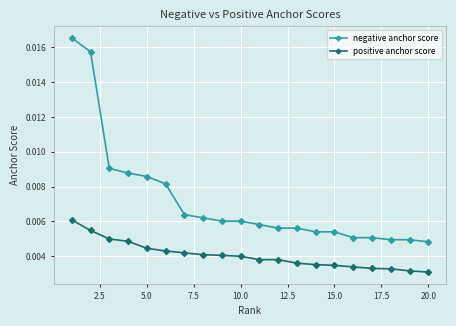

True or false: positive anchor score and negative anchor score intersect in this chart.

False